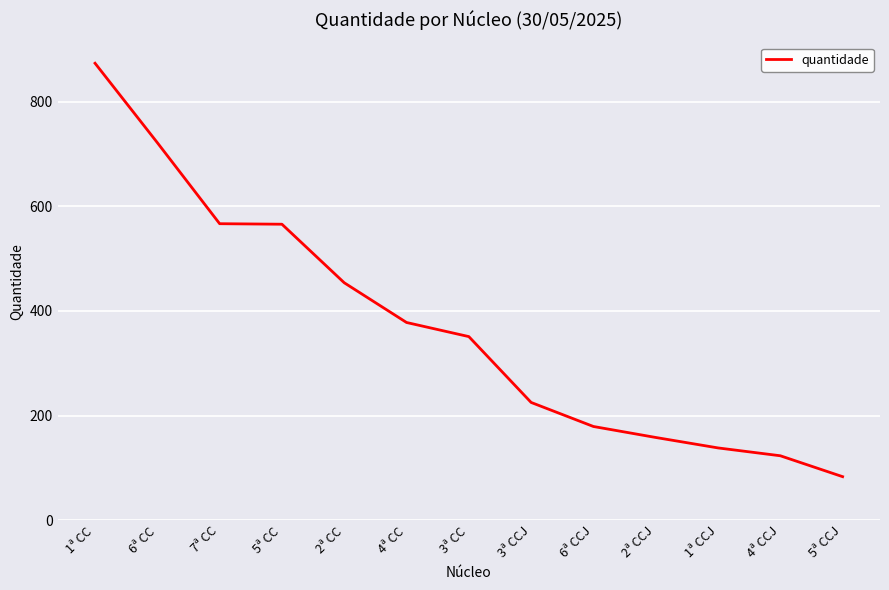

The value at 6ª CCJ is 179. True or false?

True